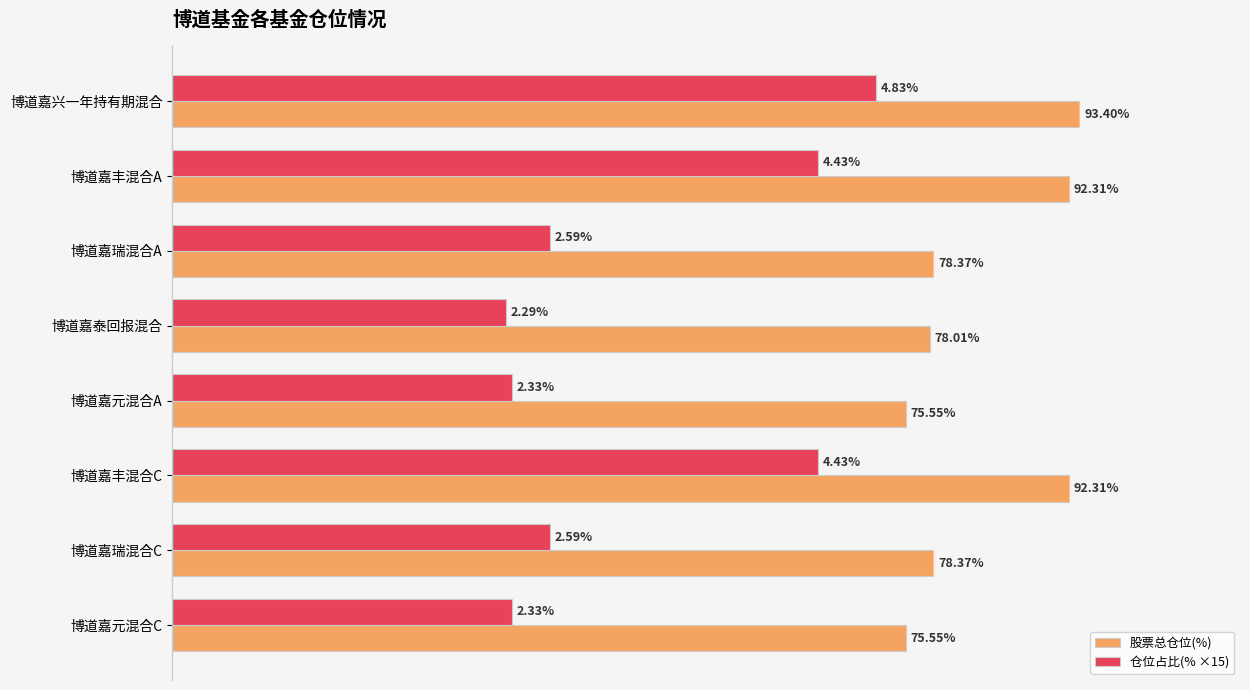

Which series has the widest spread of values?

仓位占比(% ×15)